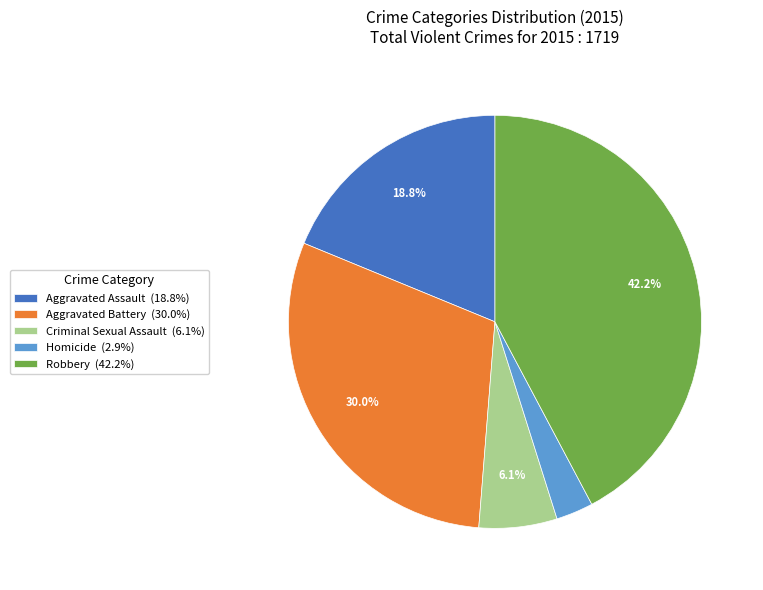

Between Aggravated Battery (30.0%) and Criminal Sexual Assault (6.1%), which is larger?

Aggravated Battery (30.0%)